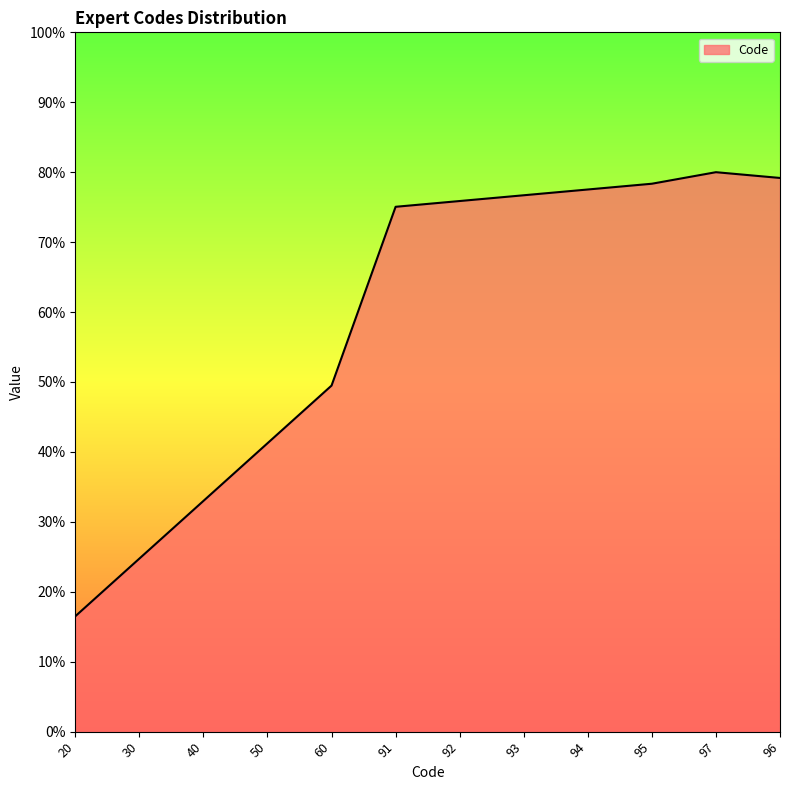

How many lines are shown in the chart?

1